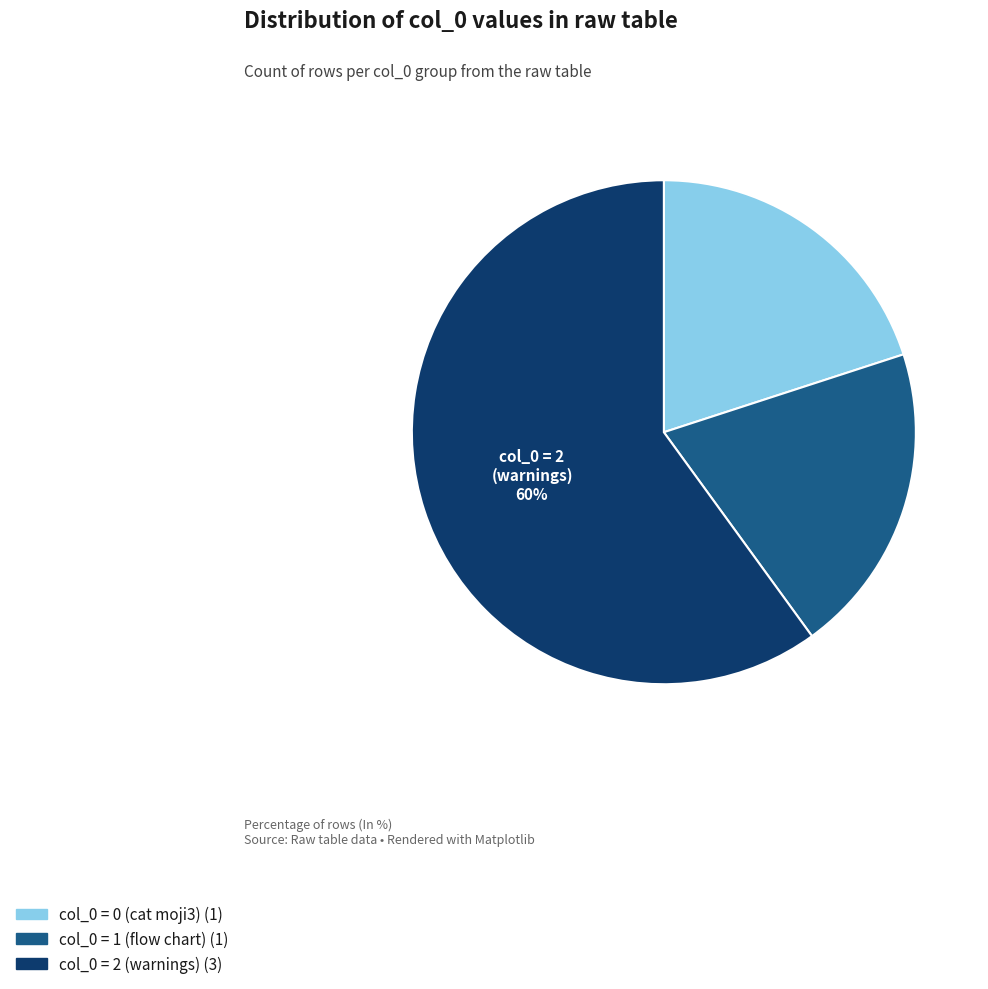

To the nearest percent, what is the difference between the largest and smallest slice percentages?

40%